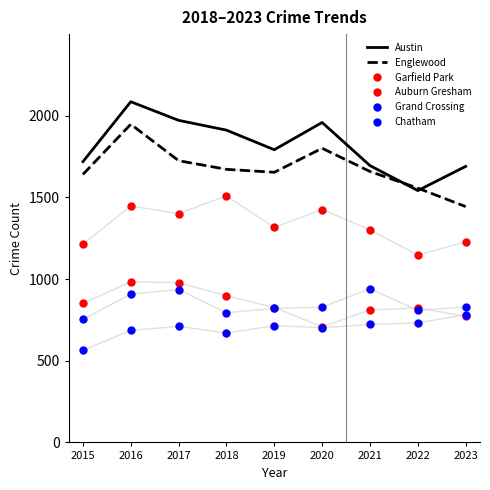

Which category has the highest value across all series?

2016